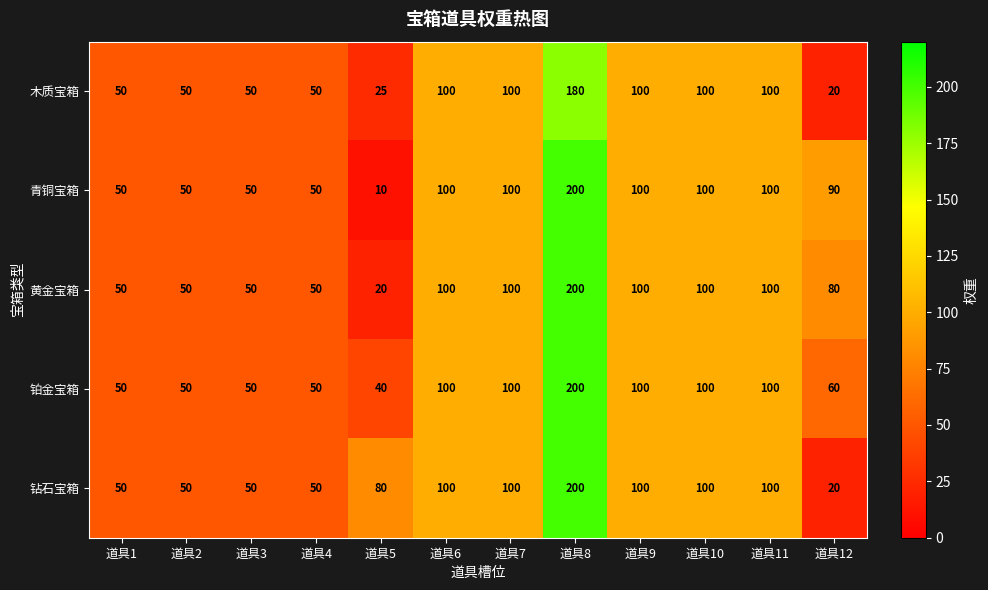

What is the difference between the 铂金宝箱 values at 道具12 and 道具2?

10